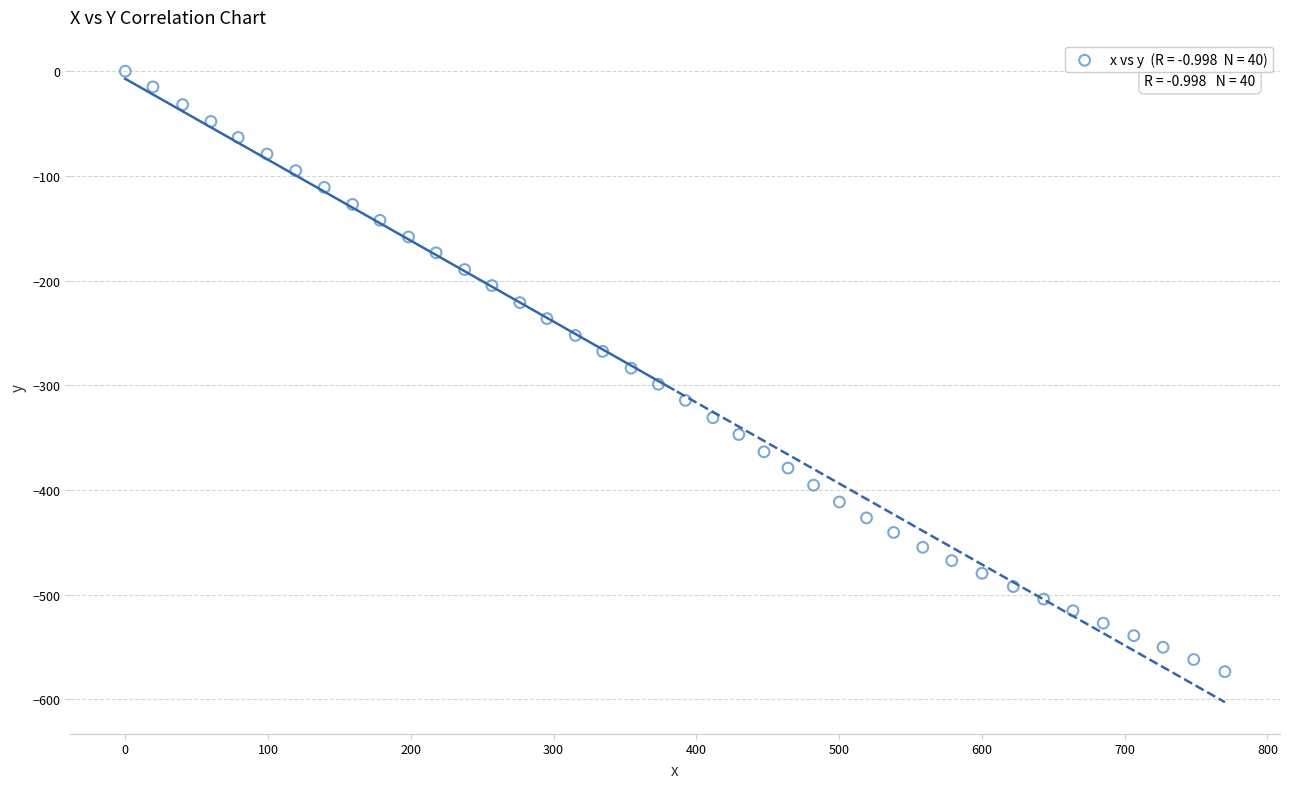

What is the range of Y values (max minus min)?

573.7